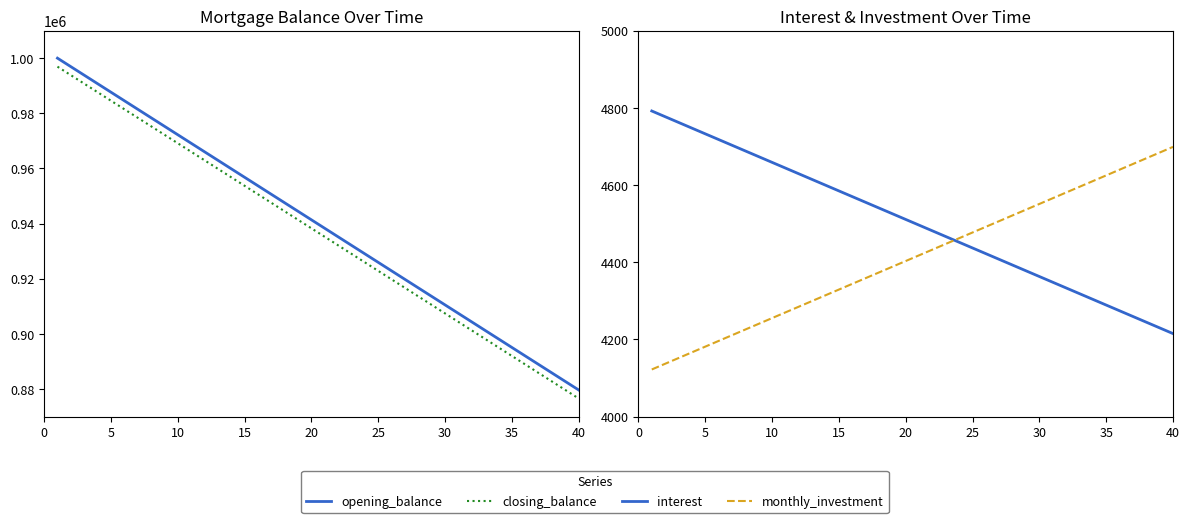

List the series in order of their peak value, highest first.

opening_balance, closing_balance, interest, monthly_investment